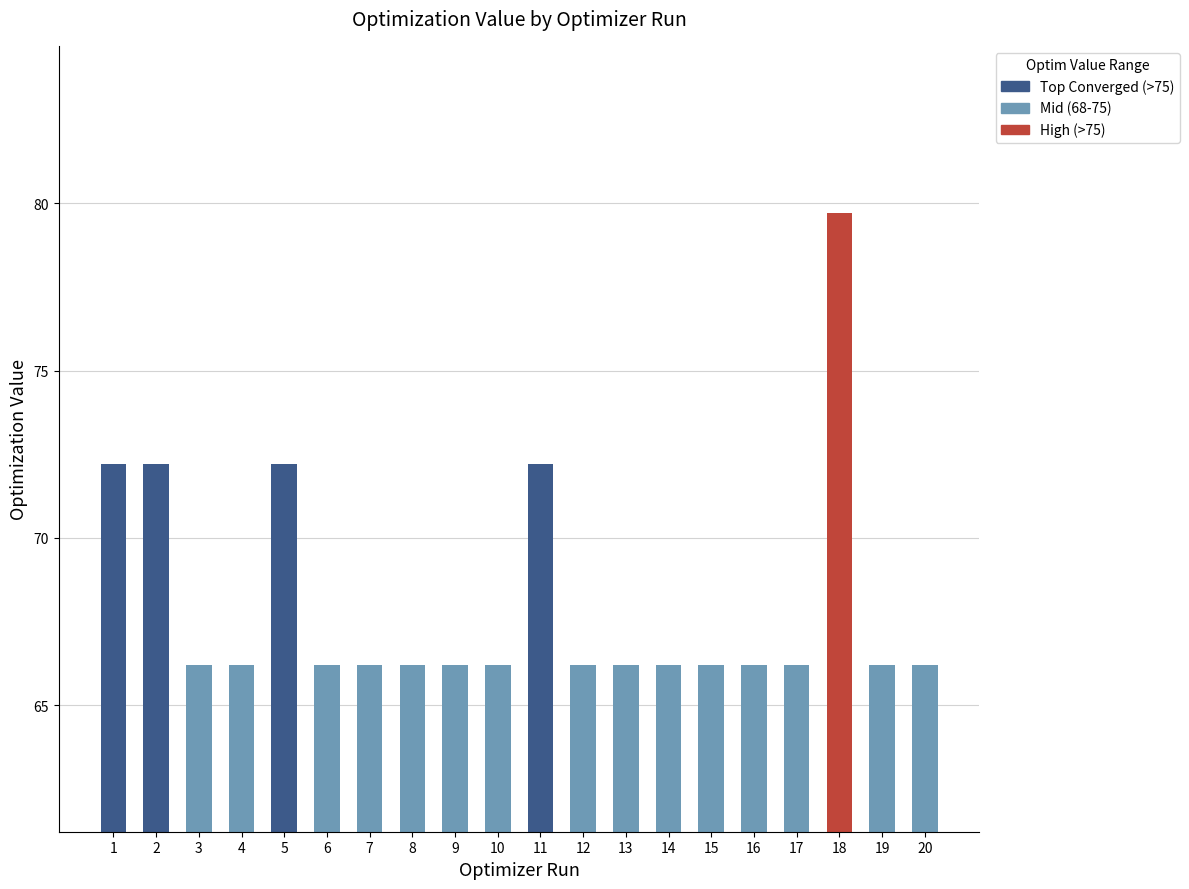

What is the sum of all values?

1361.7